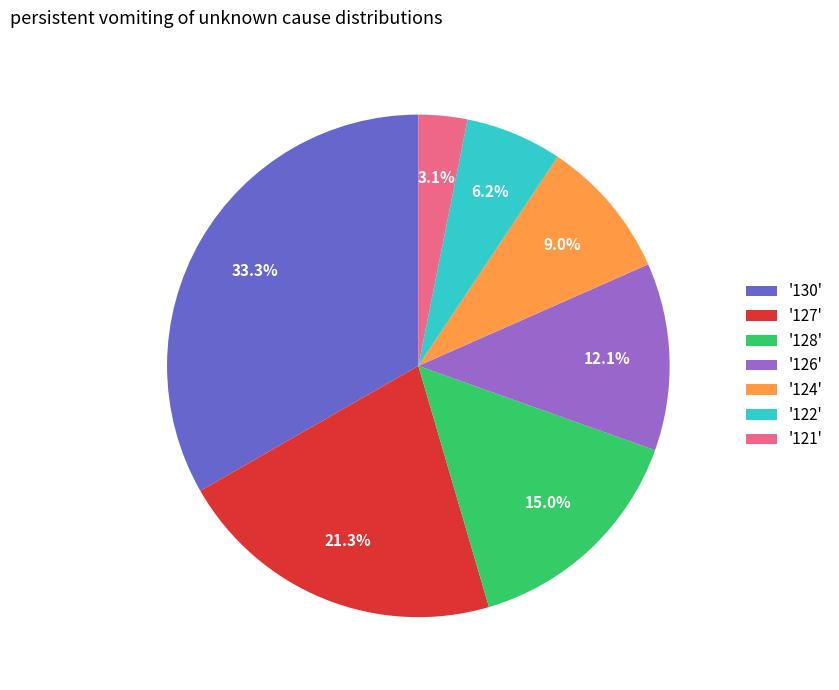

Is there any slice that represents more than half of the pie?

No